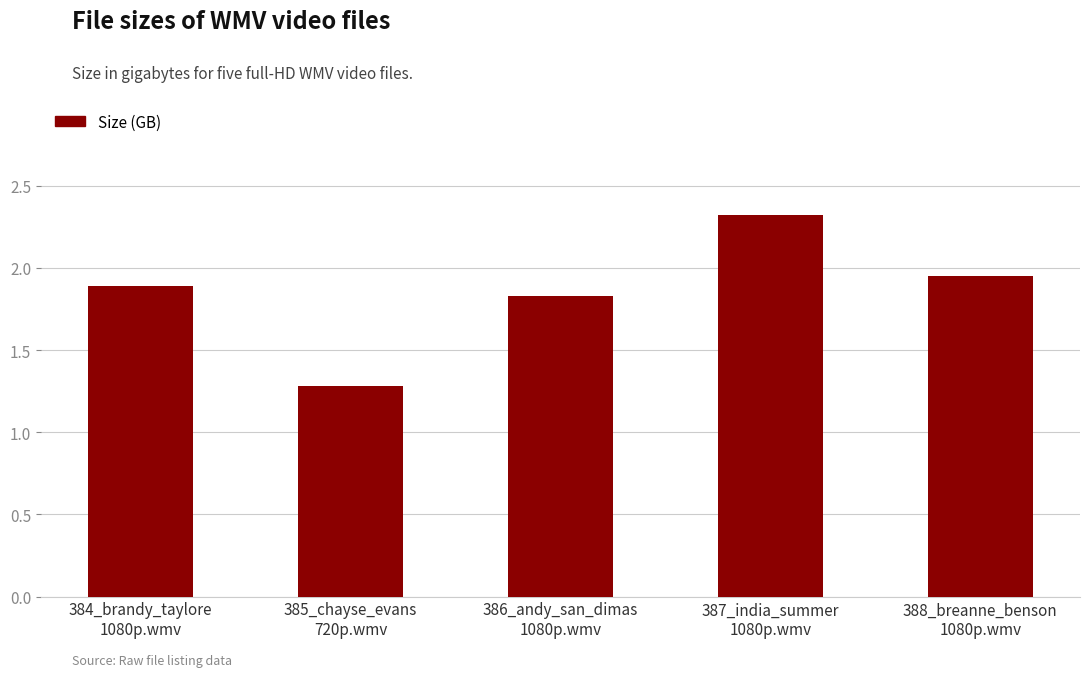

What is the change in value from 384_brandy_taylore
1080p.wmv to 385_chayse_evans
720p.wmv?

-0.6